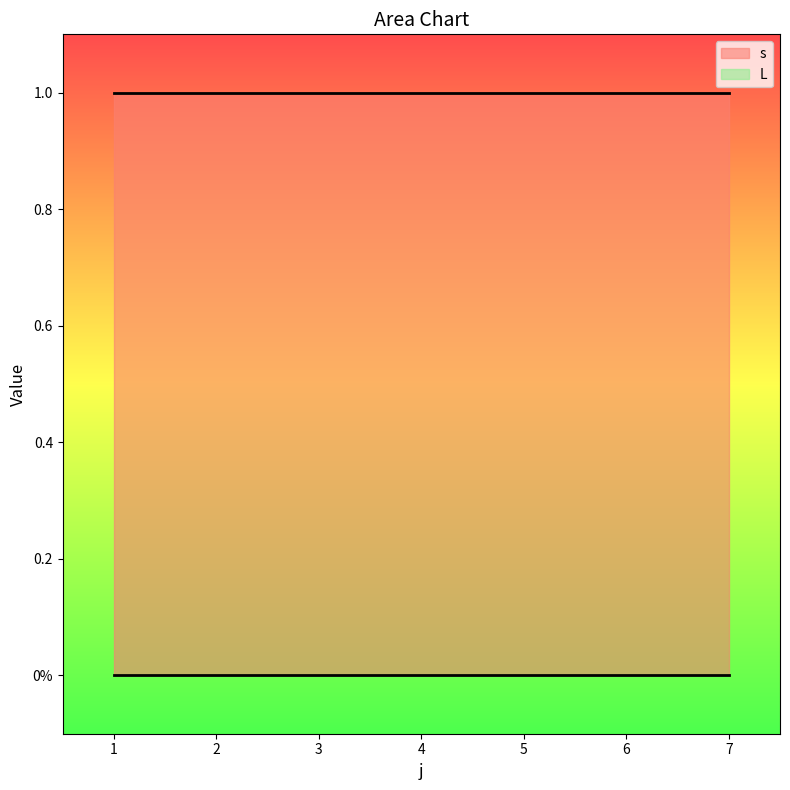

True or false: s and L intersect in this chart.

False